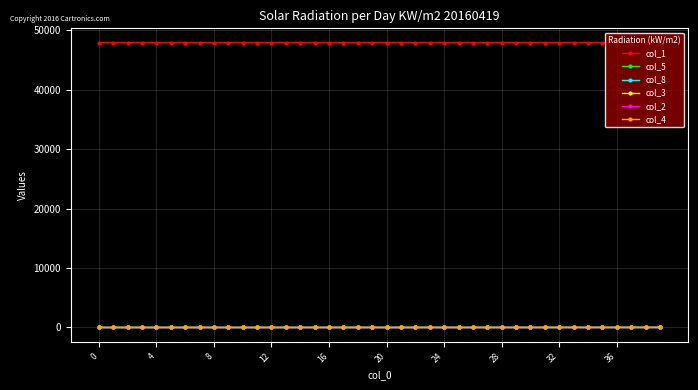

What is the sum of all col_1 values?

1918189.2